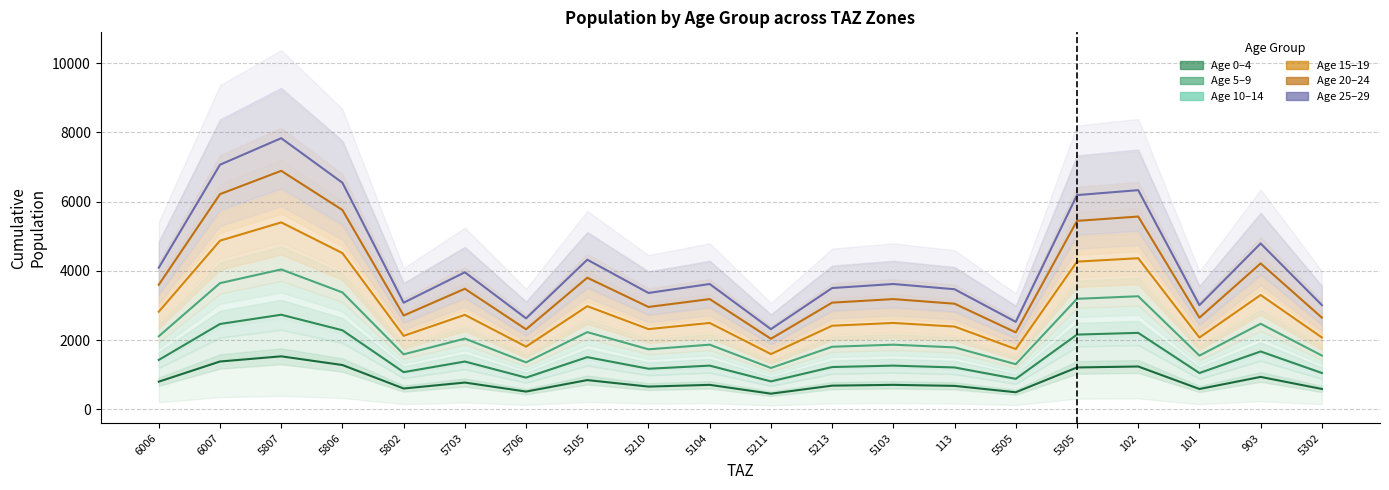

True or false: Age 20–24 has a value of 6892.4 at 5807.

True